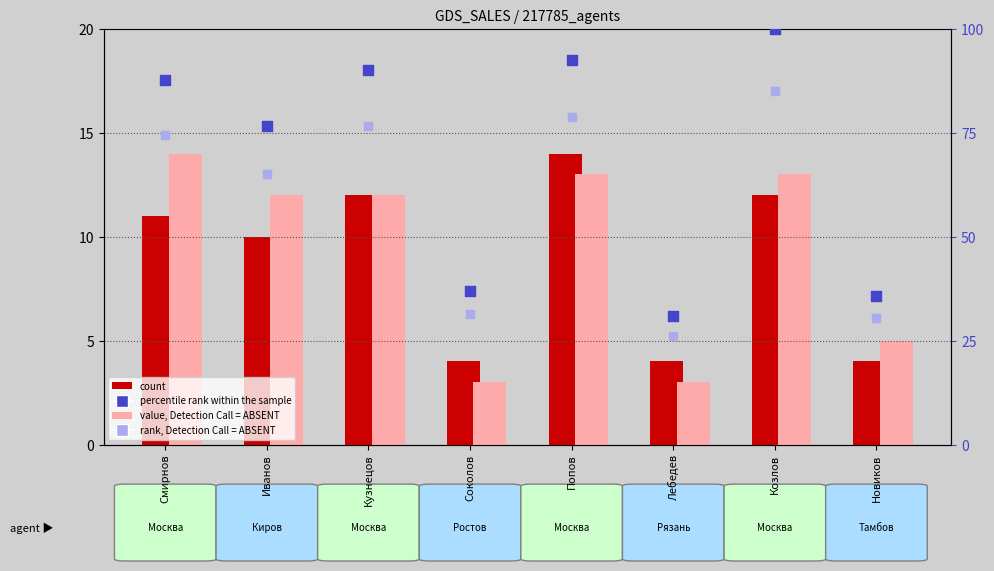

Which series reaches the minimum Y coordinate?

value, Detection Call = ABSENT